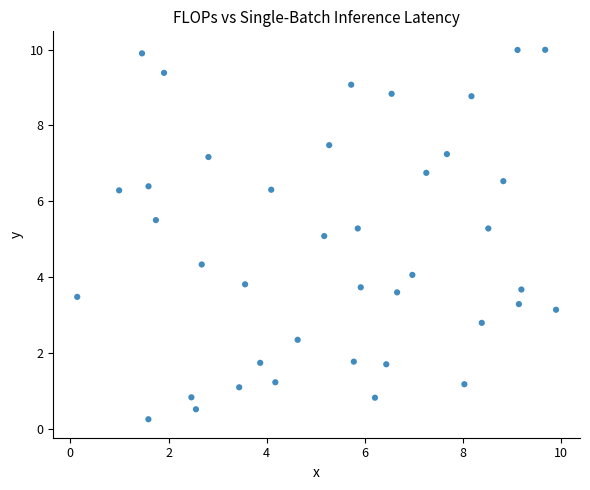

What is the range of X values (max minus min)?

9.8